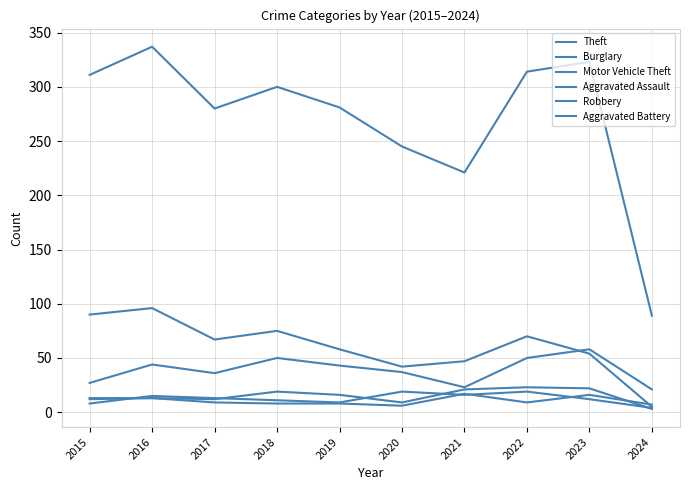

Is this an area chart (filled region under the line)?

No